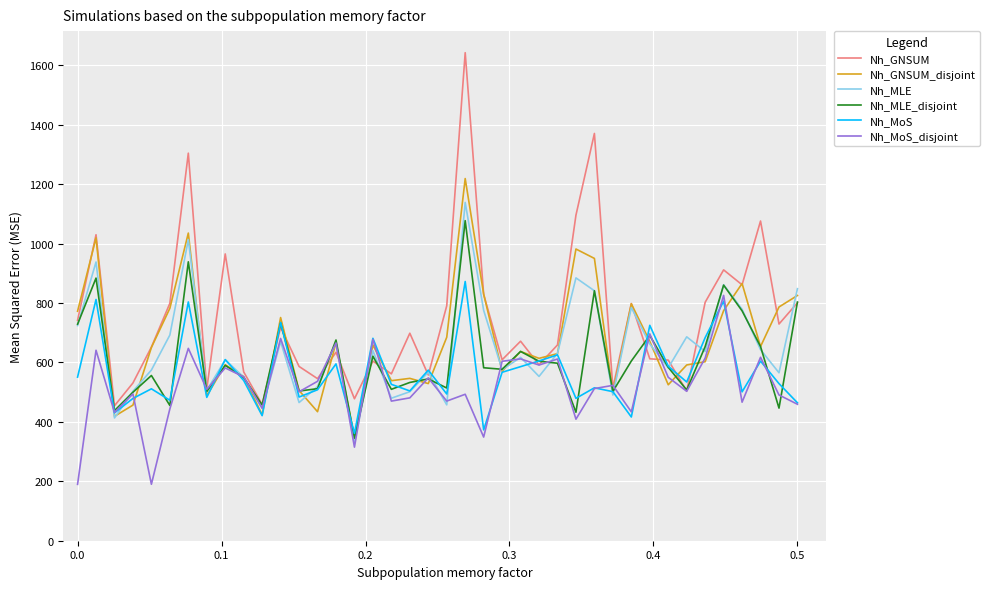

What are all the series names shown in the legend?

Nh_GNSUM, Nh_GNSUM_disjoint, Nh_MLE, Nh_MLE_disjoint, Nh_MoS, Nh_MoS_disjoint